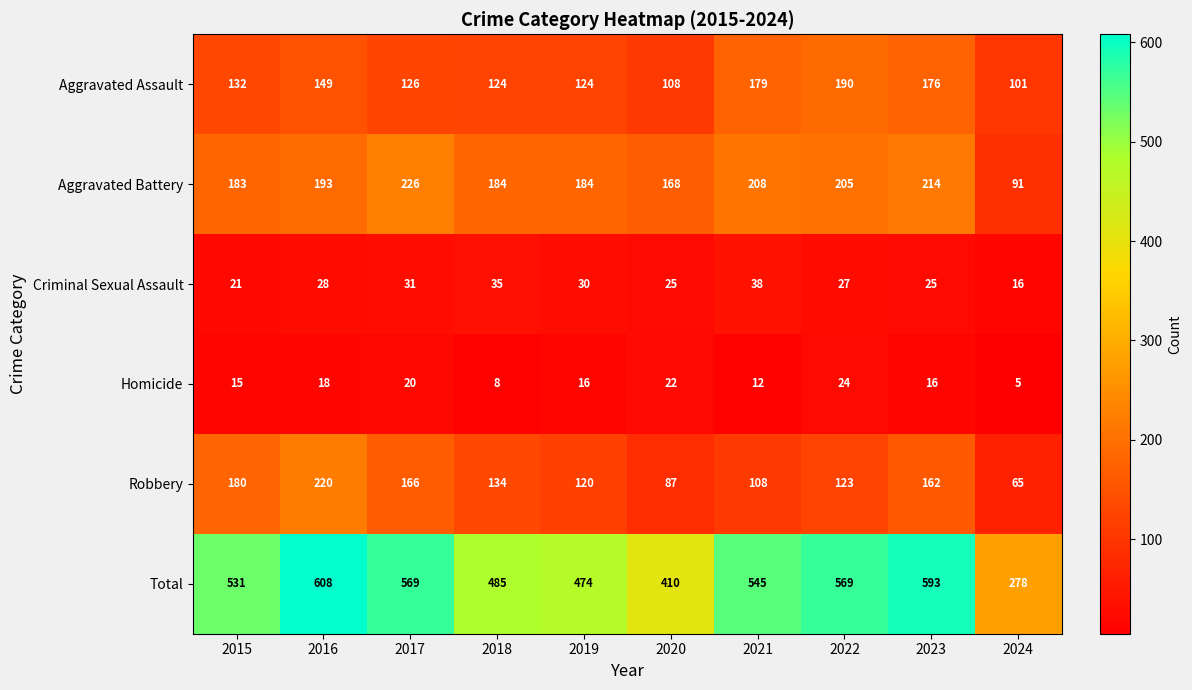

True or false: Aggravated Battery has a value of 184 at 2018.

True